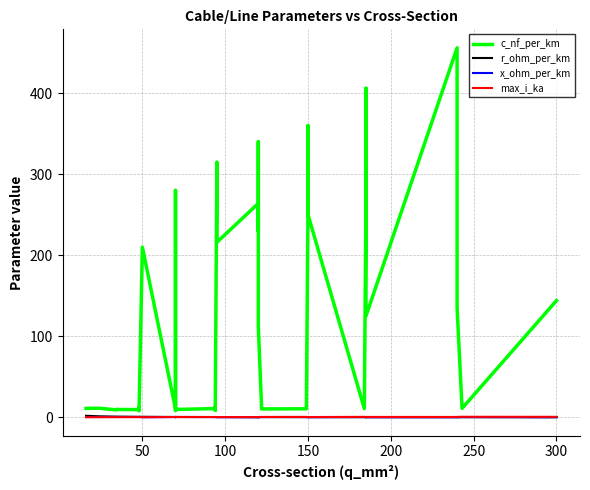

List the series in order of their peak value, lowest first.

x_ohm_per_km, max_i_ka, r_ohm_per_km, c_nf_per_km